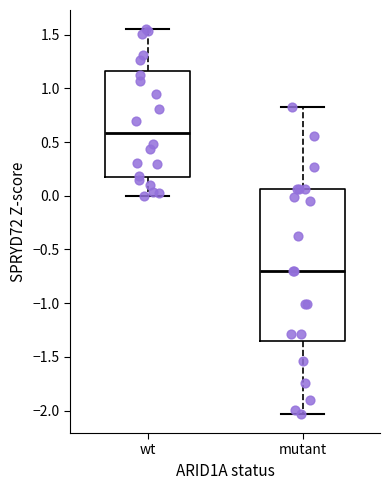

Which box's median line is the highest?

wt